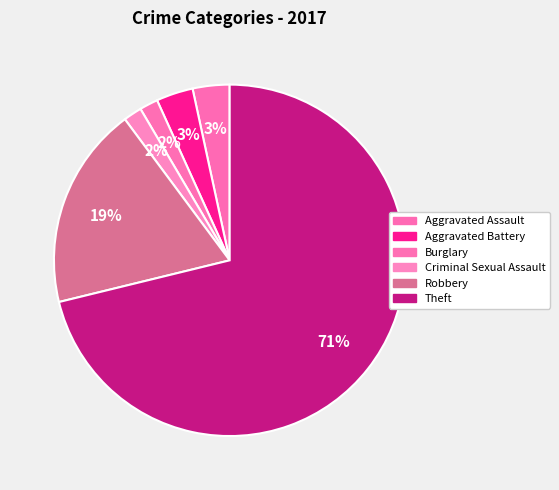

How many segments does this pie chart have?

6